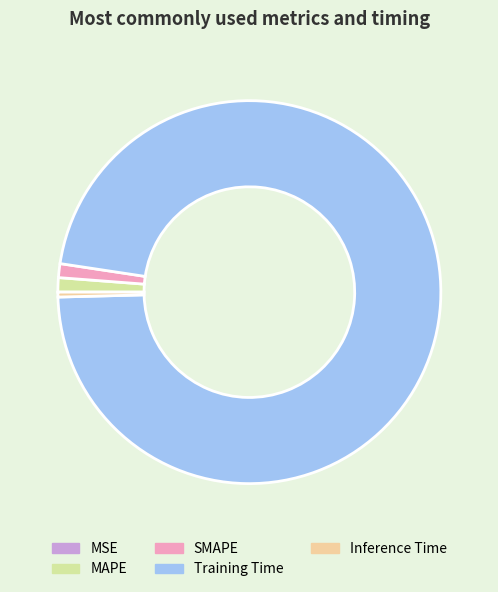

True or false: Inference Time accounts for 0% of the total.

True